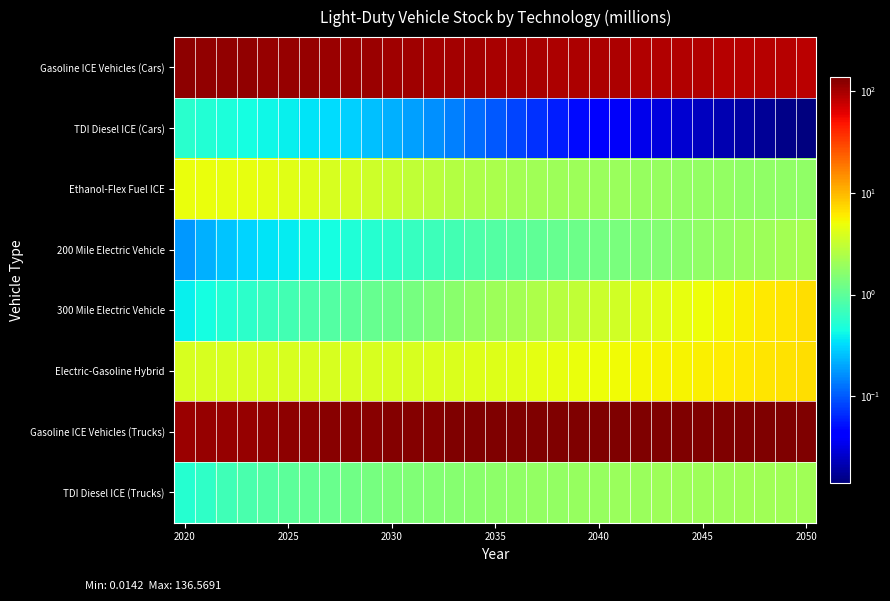

How many categories are shown in the chart?

31